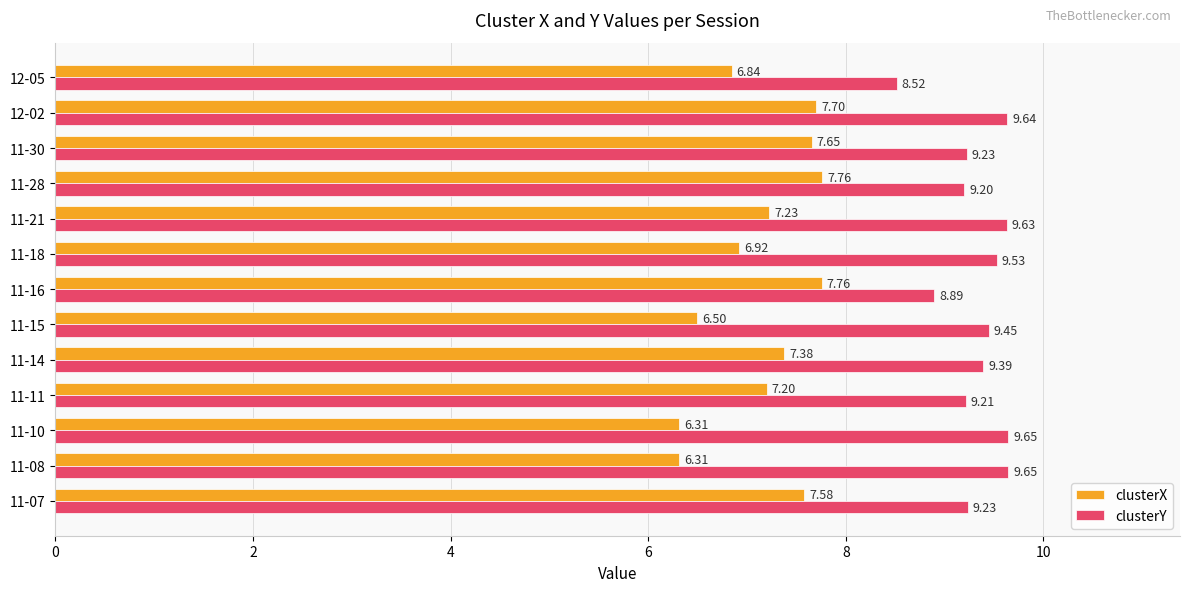

What is the difference between the clusterX values at 11-11 and 12-05?

0.4